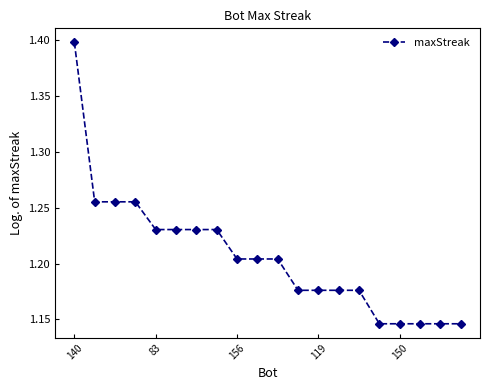

Count the values in the range 1 to 2.

20